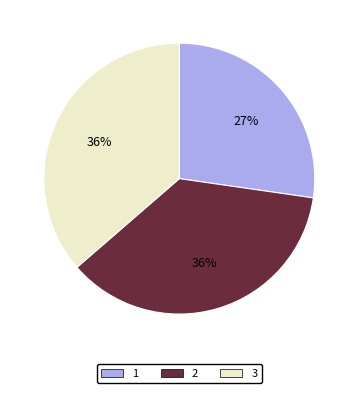

True or false: 3 accounts for 22% of the total.

False